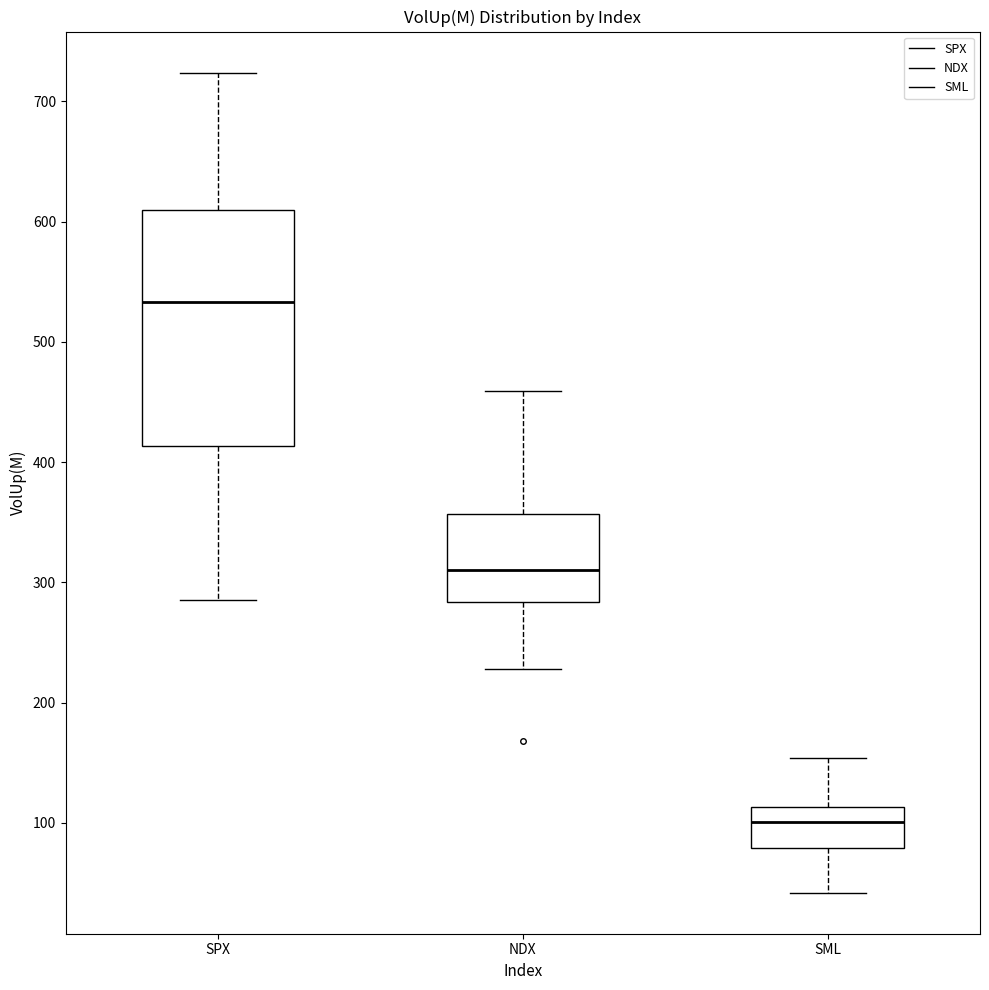

Reading left to right, read every box against the y-axis: the position of its median line, the range the box covers, and the ends of its whiskers. The values are not printed on the chart, so give them approximately, as read against the axis.

SPX: median 530, box 410 to 610, whiskers 290 to 720
NDX: median 310, box 280 to 360, whiskers 230 to 460
SML: median 100, box 80 to 110, whiskers 40 to 150